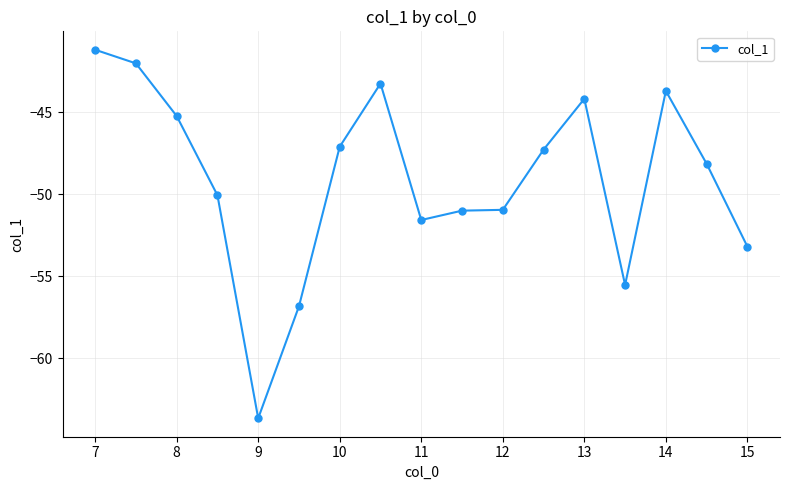

What is the average value?

-49.1